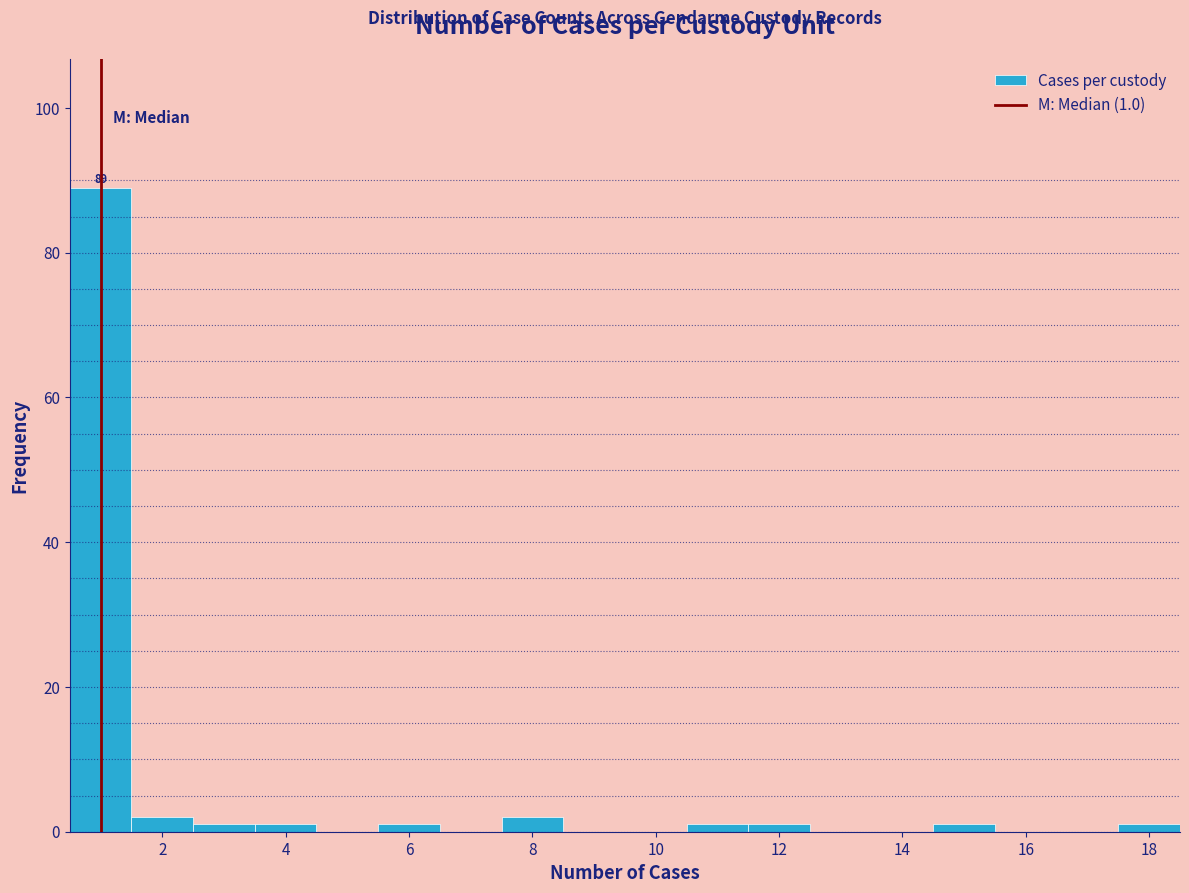

Over which range of the x-axis is the bar tallest?

0.5 to 1.5